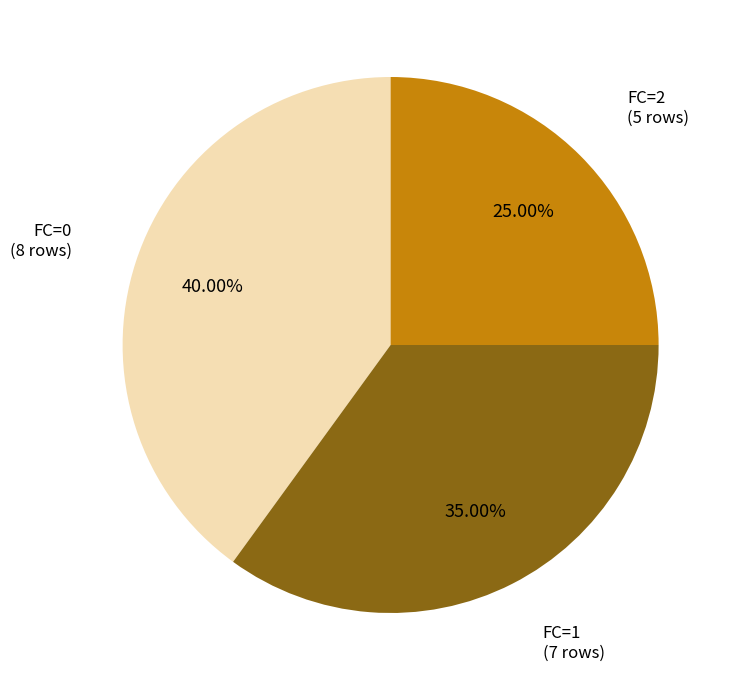

Is there a majority slice in this chart?

No